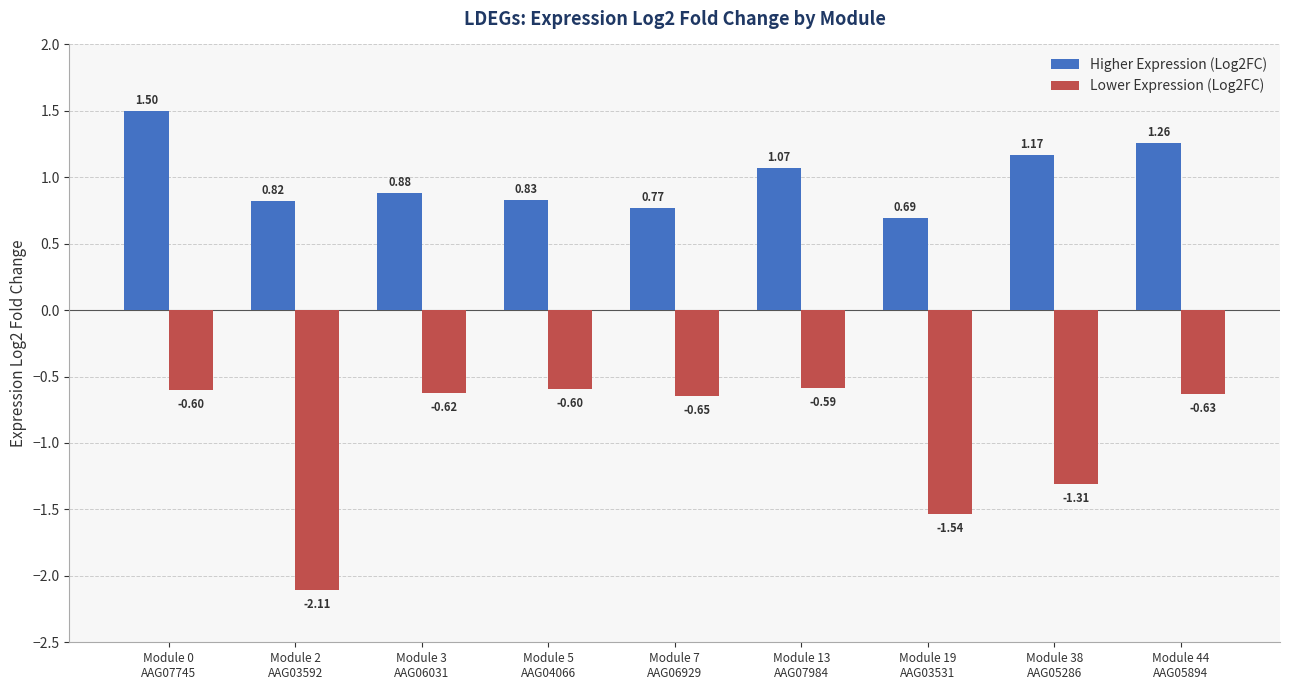

At which category does the chart reach its peak across all series?

Module 0
AAG07745